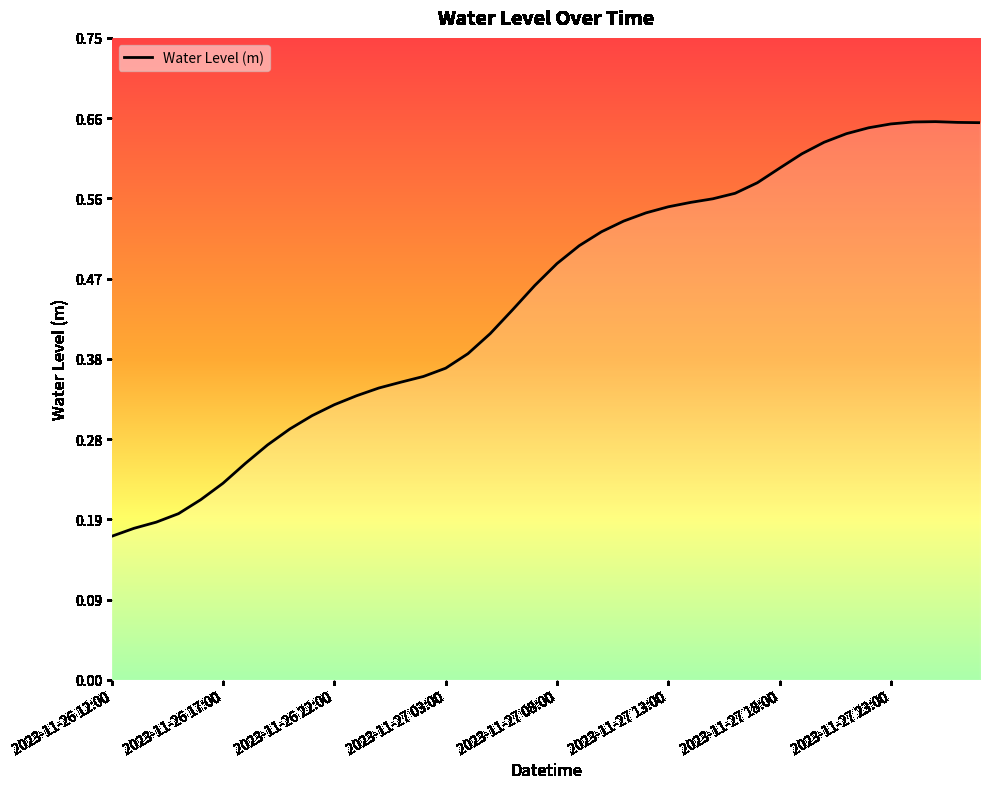

How many series are shown in this chart?

1